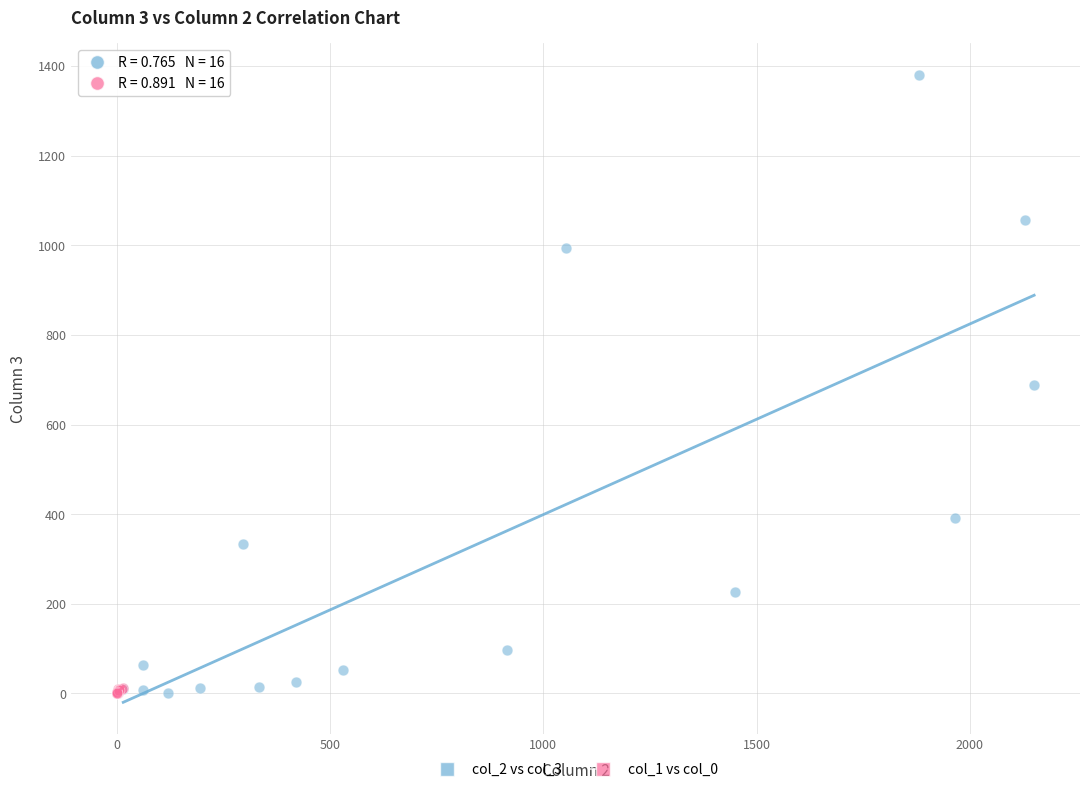

Which series reaches the maximum Y coordinate?

col_2 vs col_3